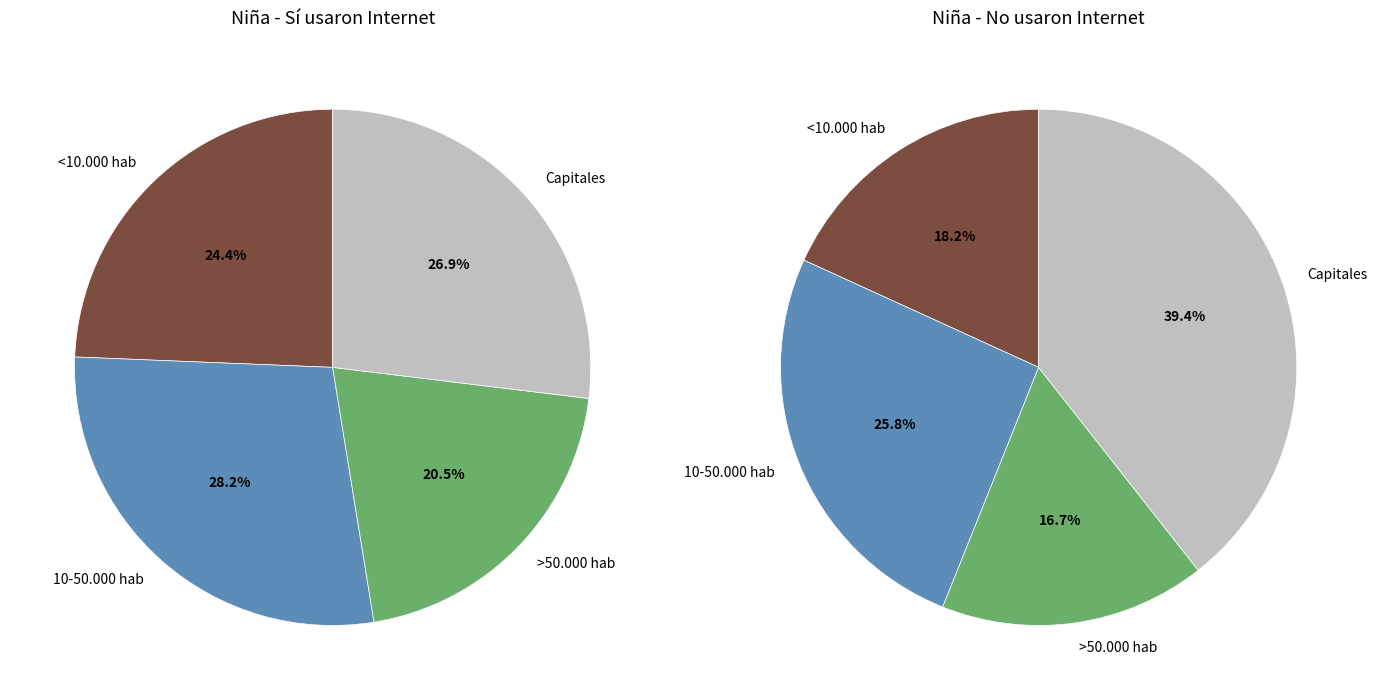

Does Capitales account for over 50% of the chart?

No